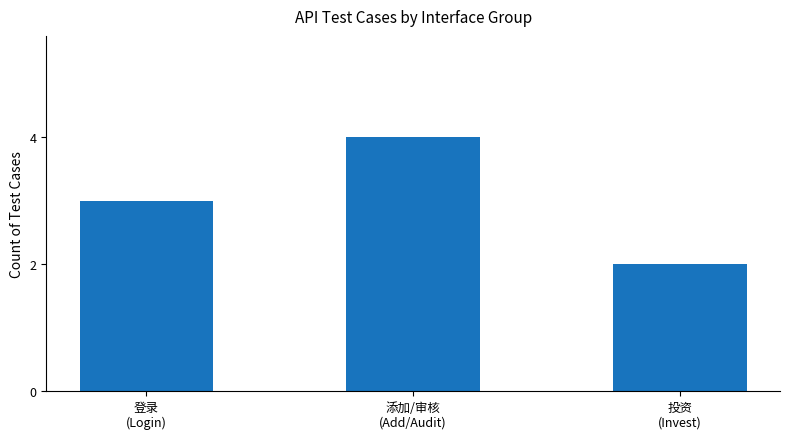

What is the label of the 2nd bar from the left?

添加/审核
(Add/Audit)